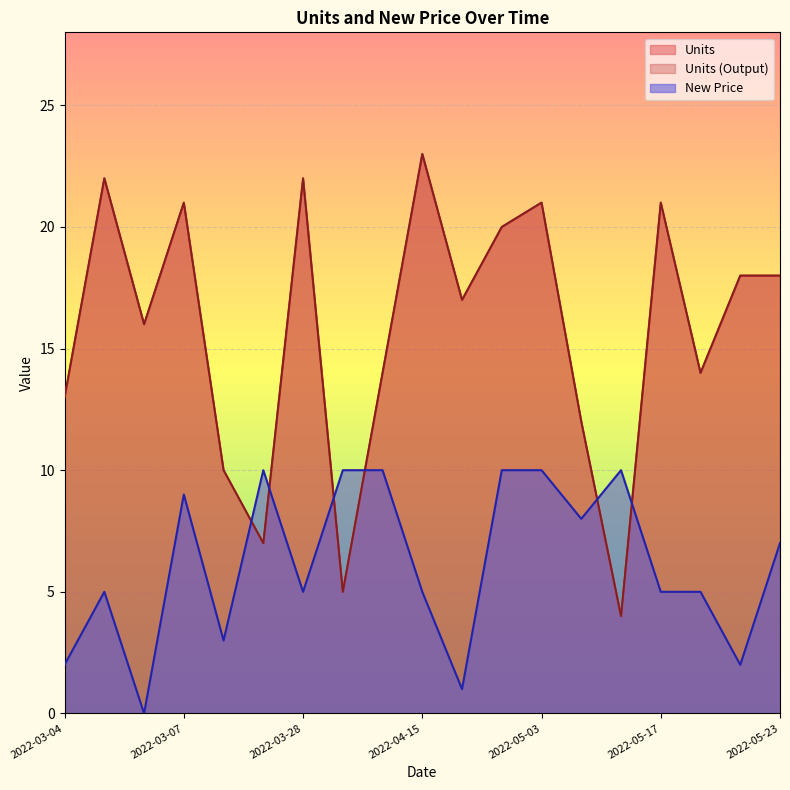

Reading left to right, transcribe all the data shown in this chart.

Units: 13	22	16	21	10	7	22	5	14	23	17	20	21	12	4	21	14	18	18
Units (Output): 13	22	16	21	10	7	22	5	14	23	17	20	21	12	4	21	14	18	18
New Price: 2	5	0	9	3	10	5	10	10	5	1	10	10	8	10	5	5	2	7